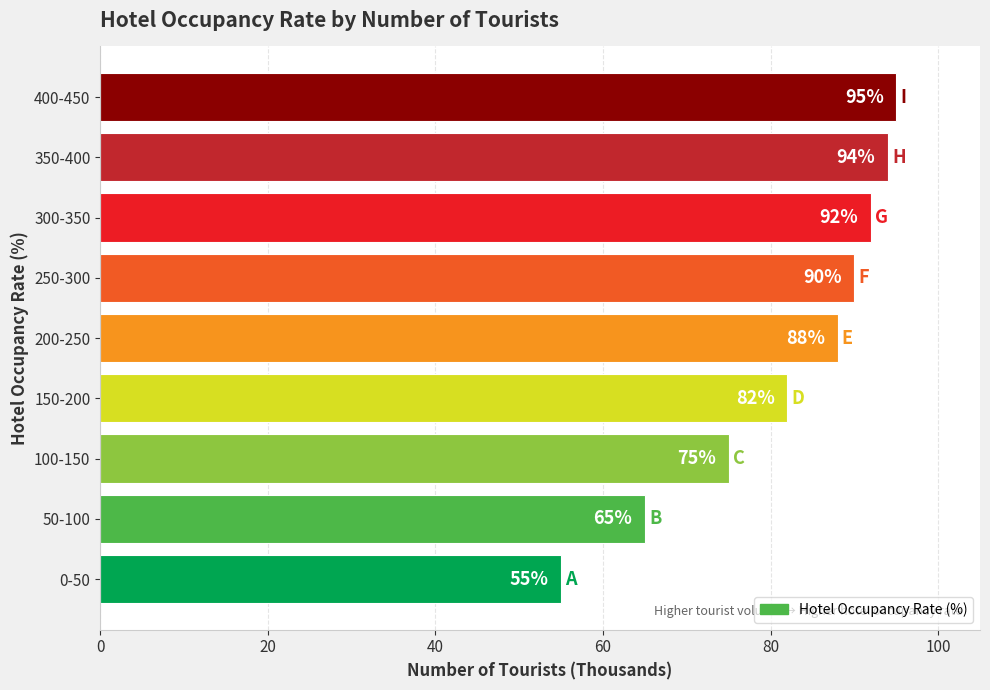

List the labels in order of value, largest first.

400-450, 350-400, 300-350, 250-300, 200-250, 150-200, 100-150, 50-100, 0-50